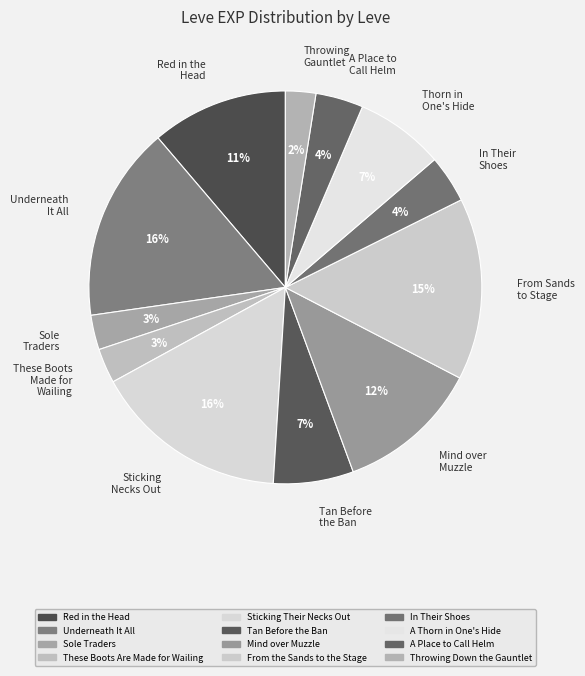

The A Place to Call Helm slice represents 12% of the pie. True or false?

False